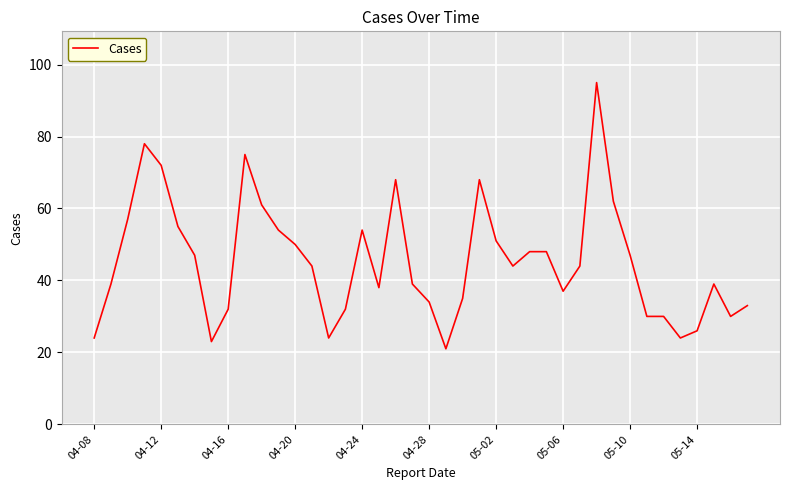

What is the difference between the maximum and minimum values?

74